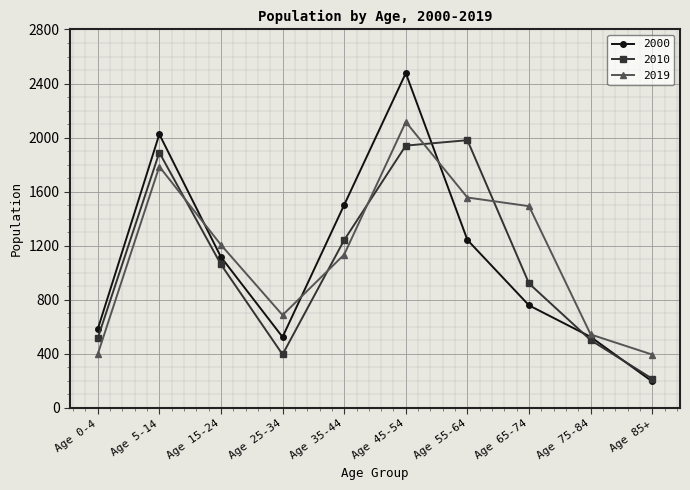

What is the approximate value of 2010 at Age 15-24, to the nearest 10?

1060